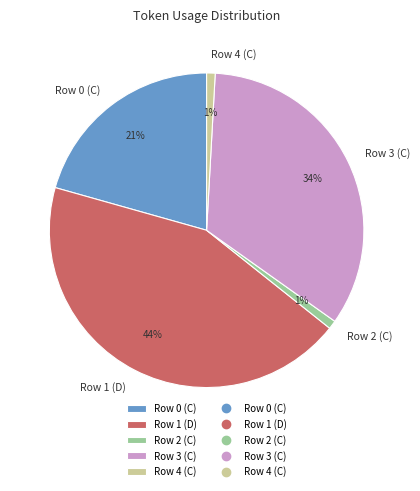

What percentage is the Row 4 (C) slice, to the nearest percent?

1%